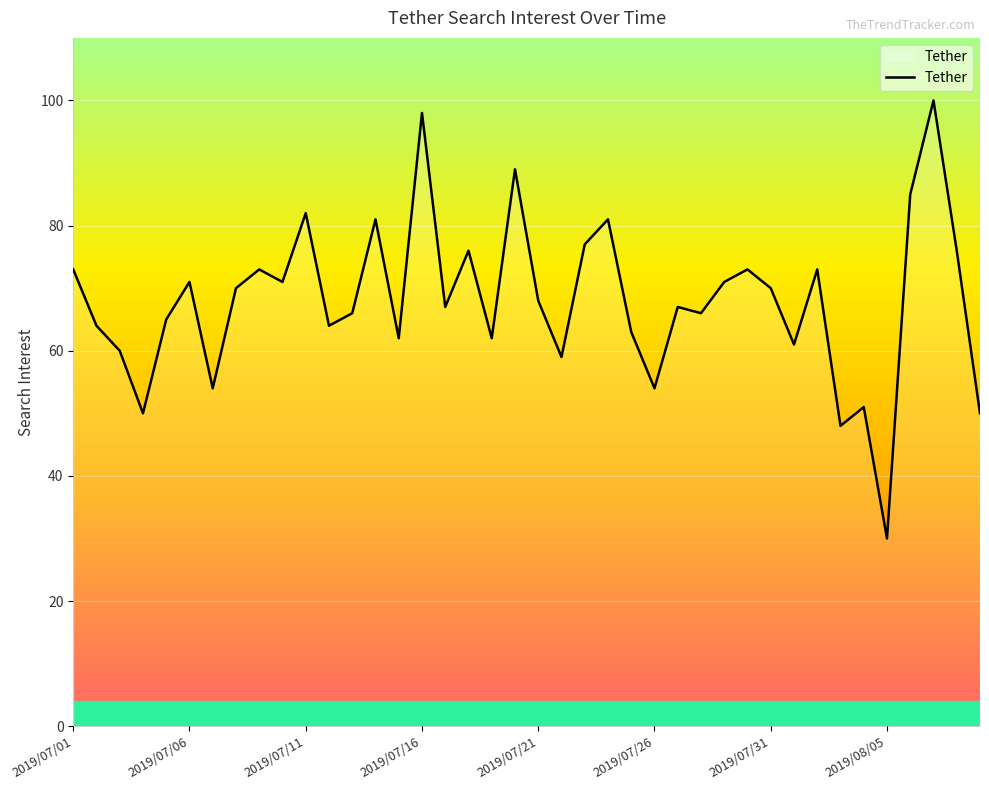

What is the smallest value displayed?

30